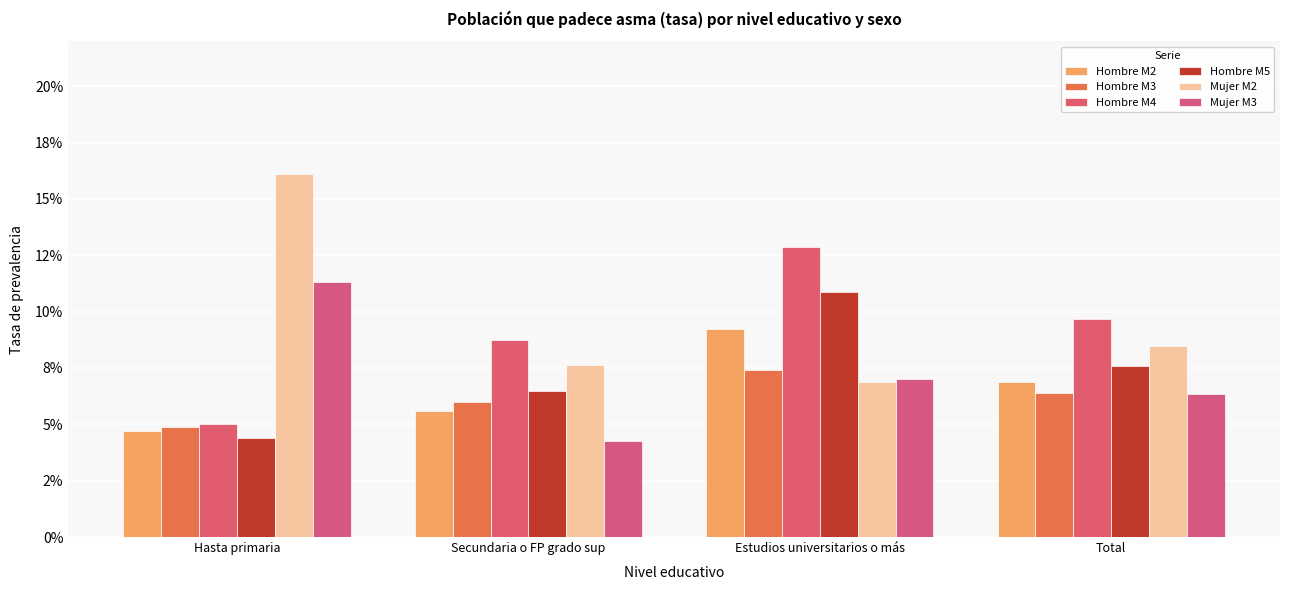

What is the label of the 2nd bar from the left?

Secundaria o FP grado sup